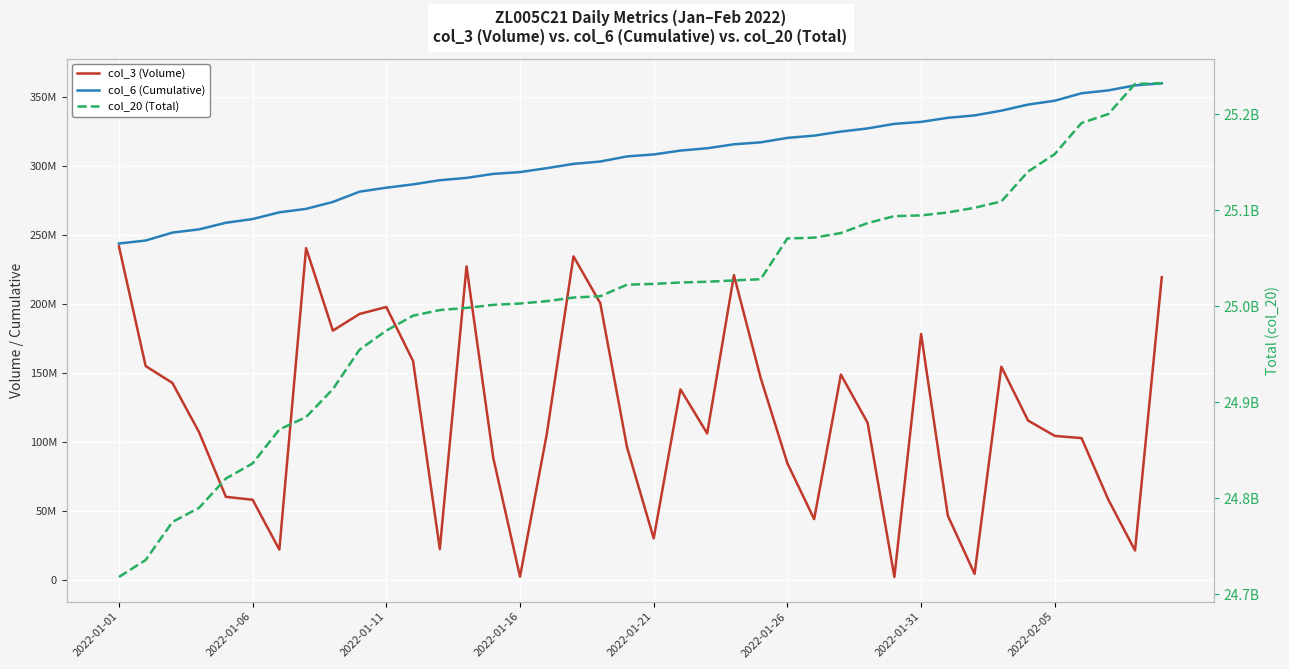

How many lines are shown in the chart?

3